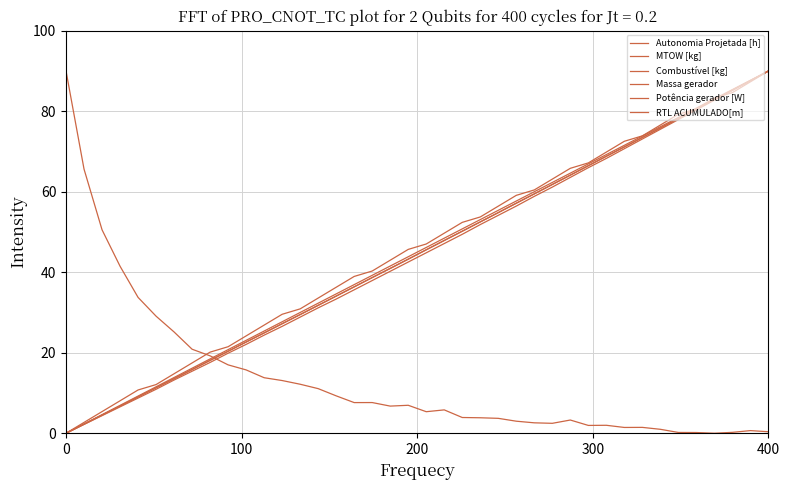

Does the chart have visible grid lines?

Yes